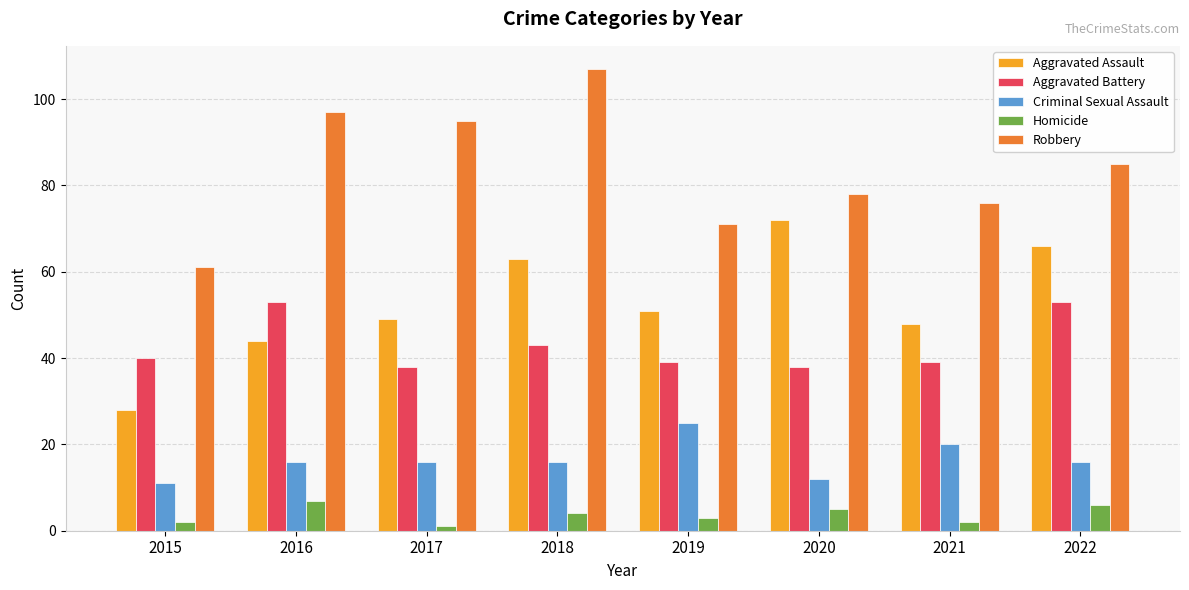

At which category does the chart reach its peak across all series?

2018